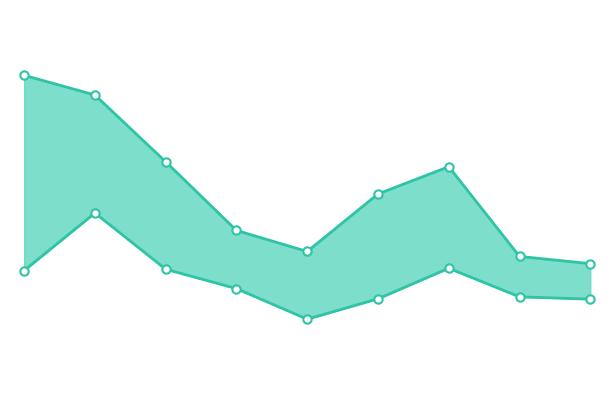

At which category does low reach its first local peak?

1